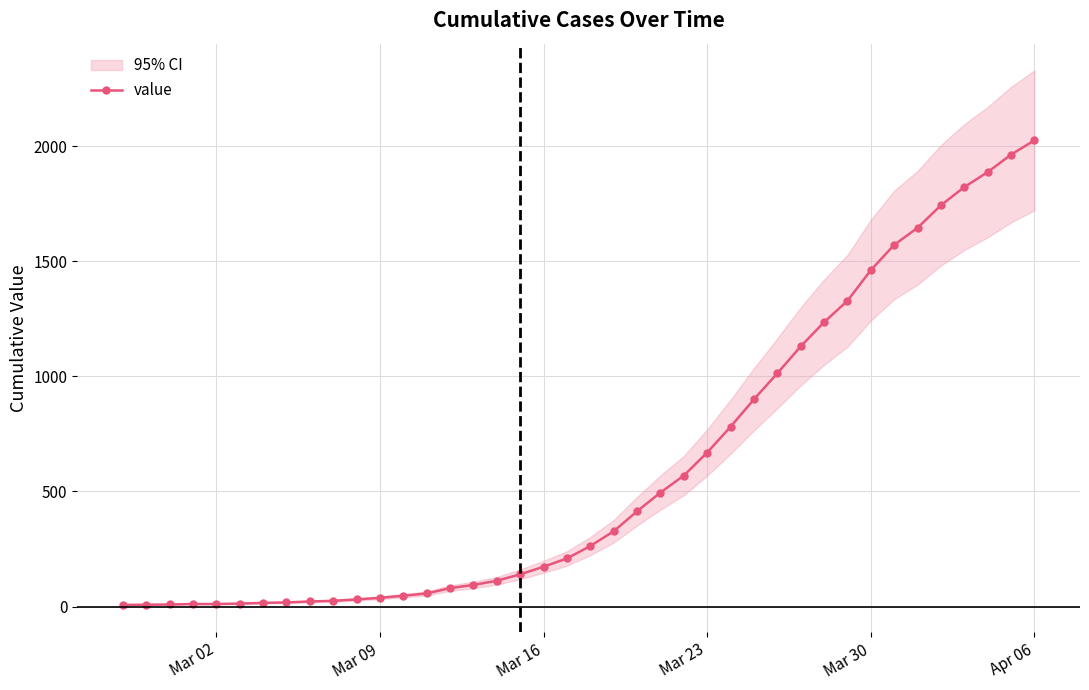

Reading left to right, extract all data points from this chart.

7	8	9	11	11	13	16	18	22	25	31	38	47	57	80	94	112	140	173	209	263	327	414	495	569	669	781	900	1013	1130	1235	1328	1461	1571	1645	1743	1822	1887	1963	2025